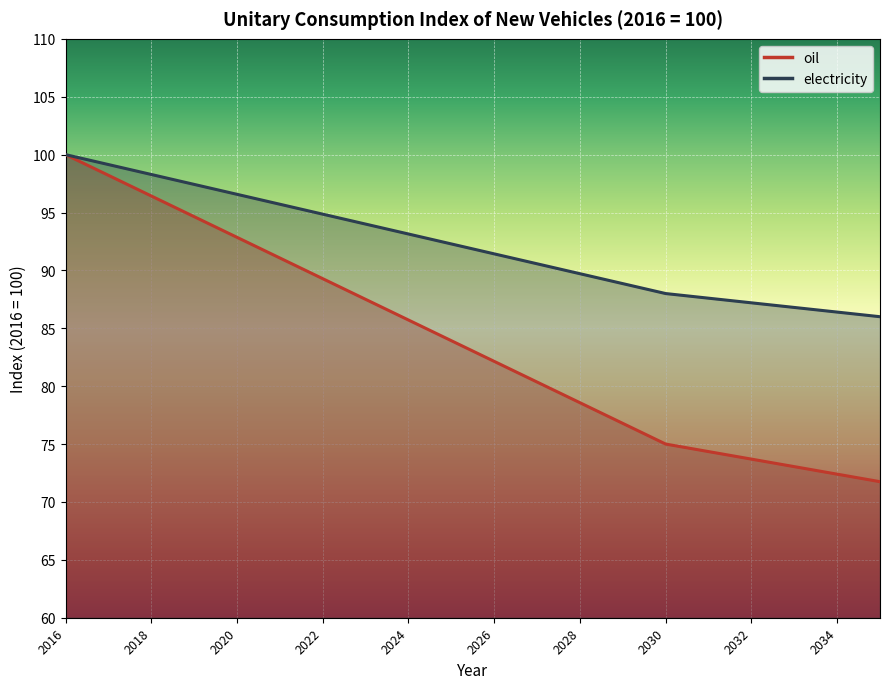

True or false: oil has more than 2 points higher than both neighbors.

False